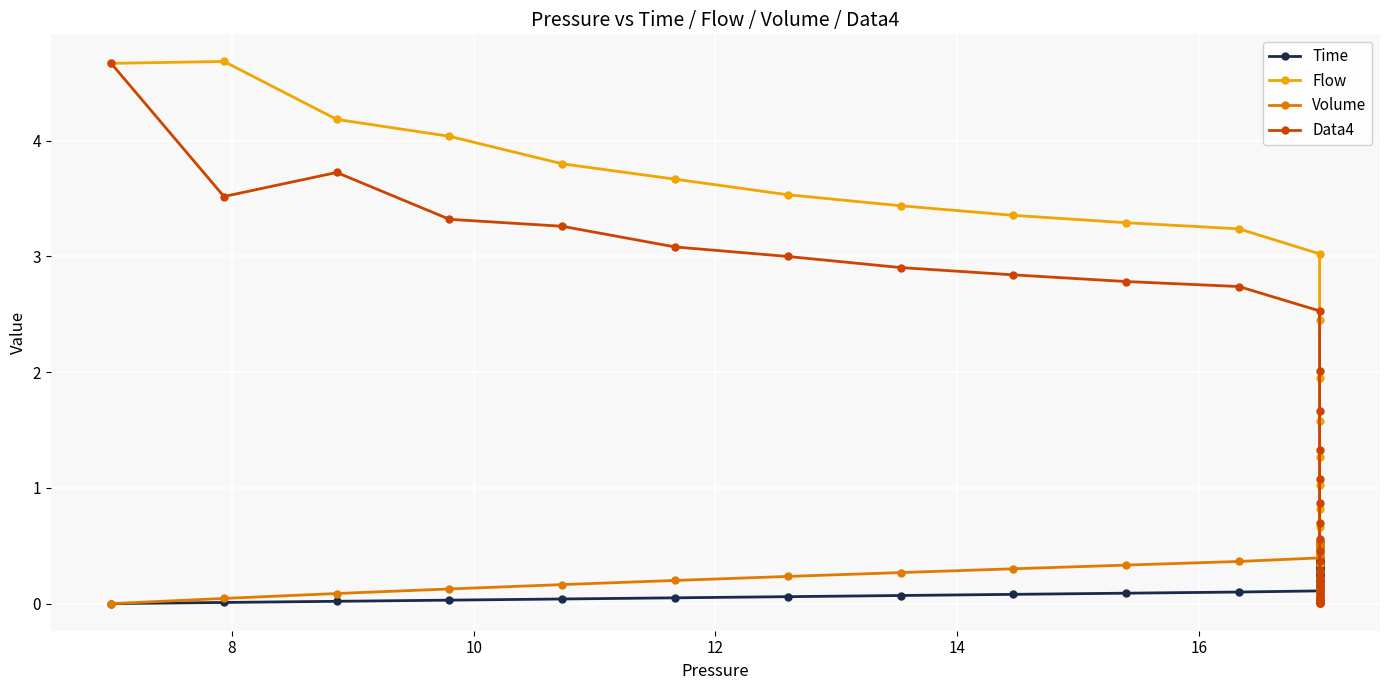

How many lines are shown in the chart?

4